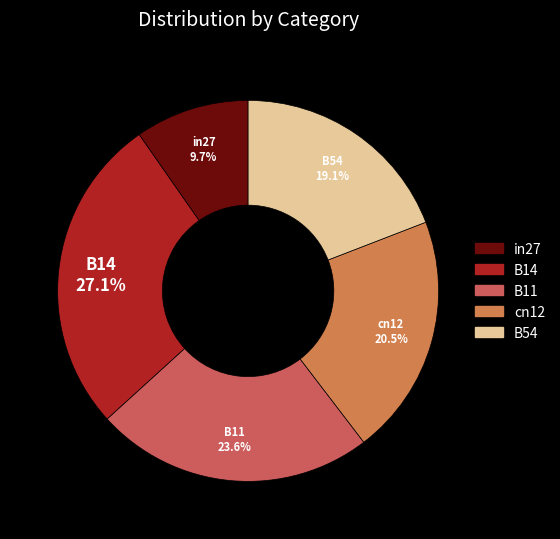

How many slices are in this pie chart?

5